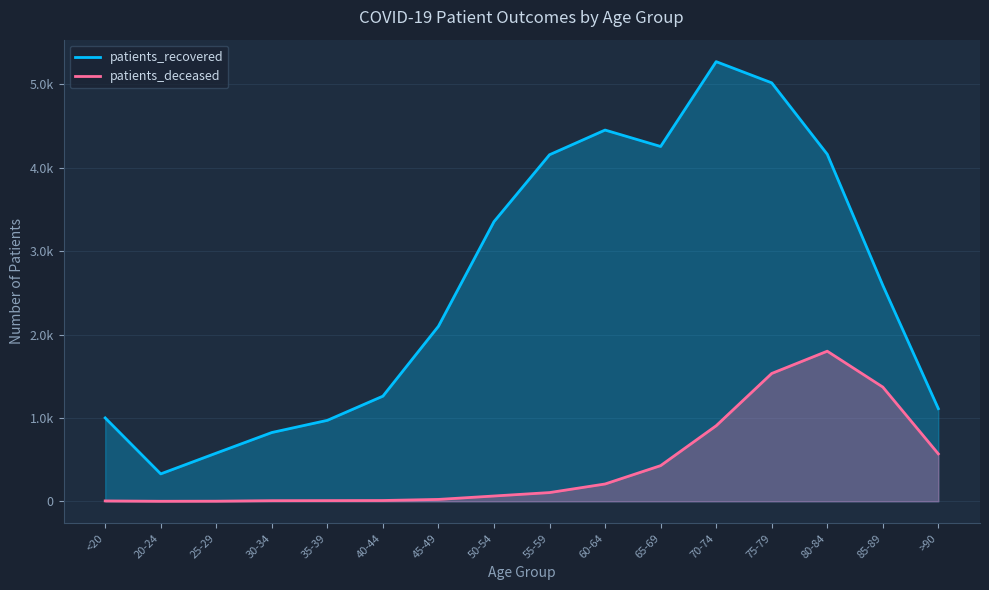

Rank the series at 60-64 from lowest to highest value.

patients_deceased, patients_recovered